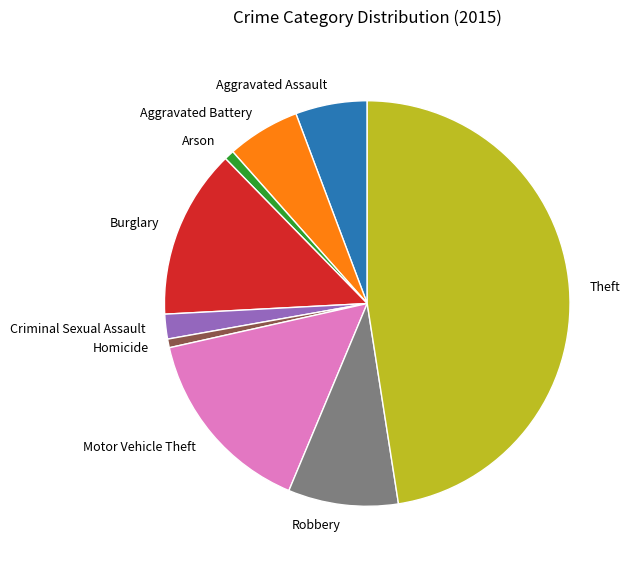

What is the ratio of the value at Aggravated Assault to the value at Robbery?

0.7